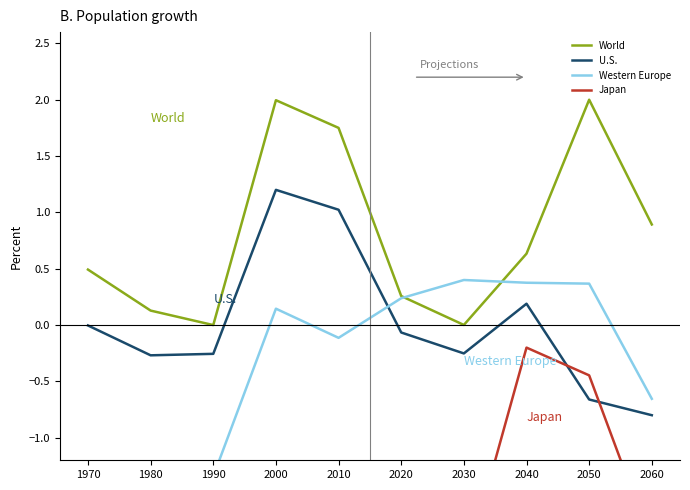

Reading left to right, extract all data points from this chart.

World: 1970=0.5	1980=0.1	1990=0.0	2000=2.0	2010=1.8	2020=0.3	2030=0.0	2040=0.6	2050=2.0	2060=0.9
U.S.: 1970=-0.0	1980=-0.3	1990=-0.3	2000=1.2	2010=1.0	2020=-0.1	2030=-0.3	2040=0.2	2050=-0.7	2060=-0.8
Western Europe: 1970=-1.6	1980=-1.6	1990=-1.3	2000=0.1	2010=-0.1	2020=0.2	2030=0.4	2040=0.4	2050=0.4	2060=-0.7
Japan: 1970=-2.2	1980=-2.2	1990=-2.2	2000=-2.2	2010=-2.1	2020=-2.2	2030=-2.2	2040=-0.2	2050=-0.4	2060=-1.9